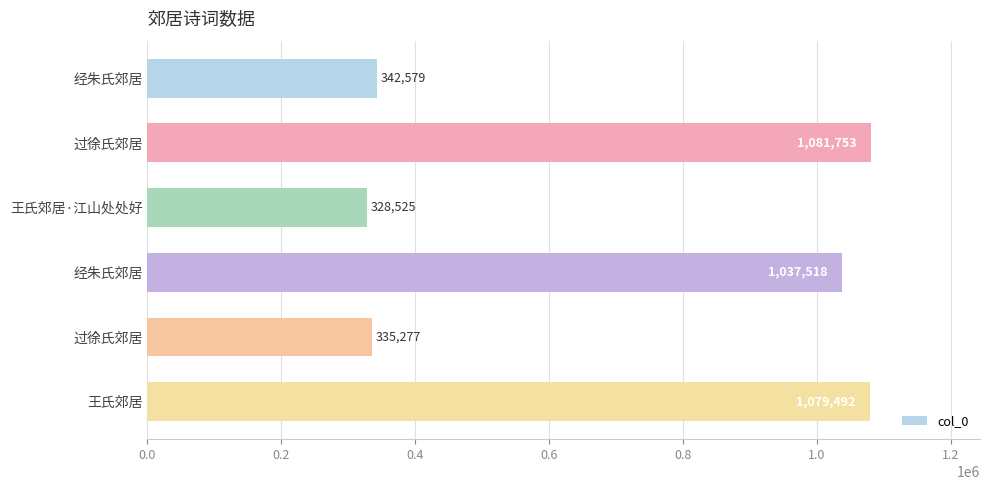

What is the smallest value displayed?

328525